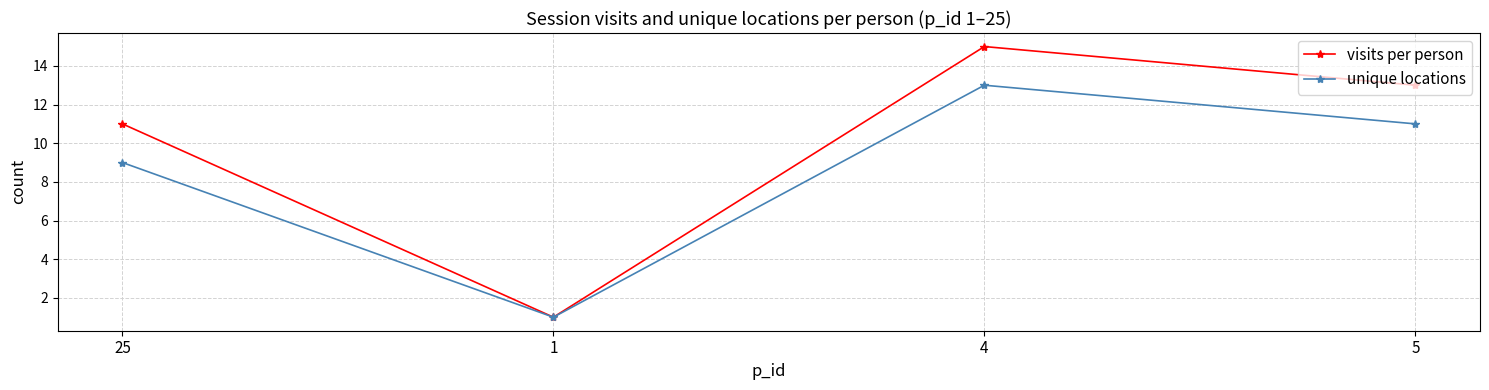

How many data points in visits per person are less than 13?

2